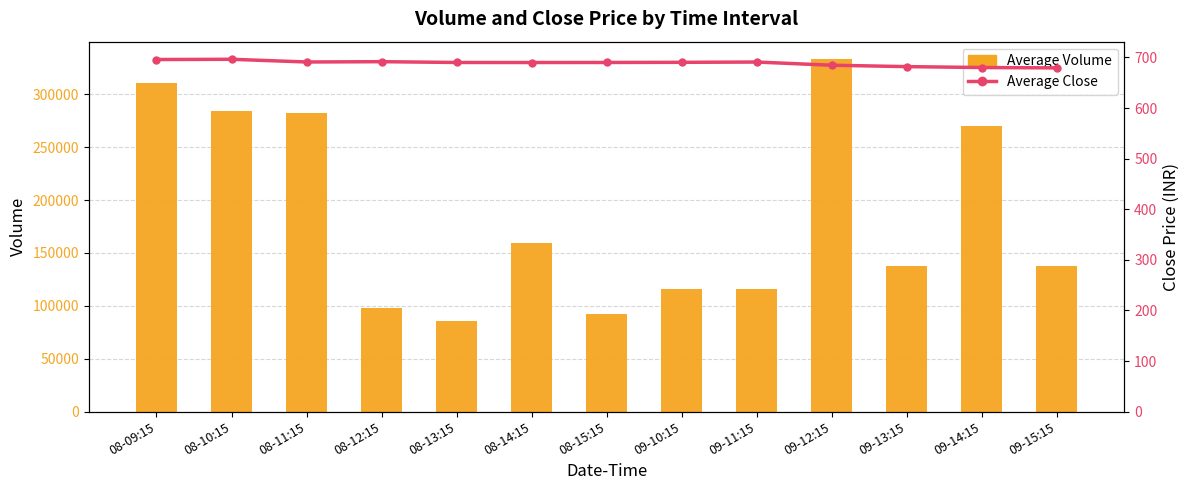

What is the maximum value for Average Volume?

333217.0